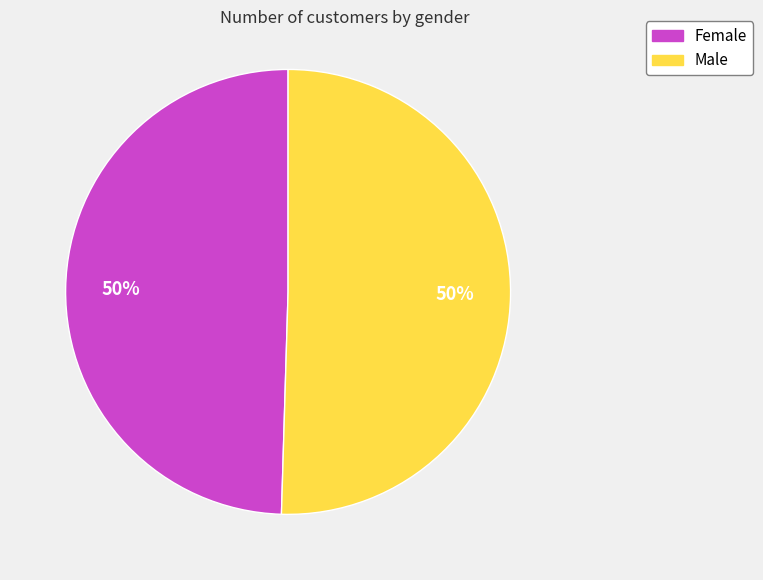

The Male slice represents 37% of the pie. True or false?

False